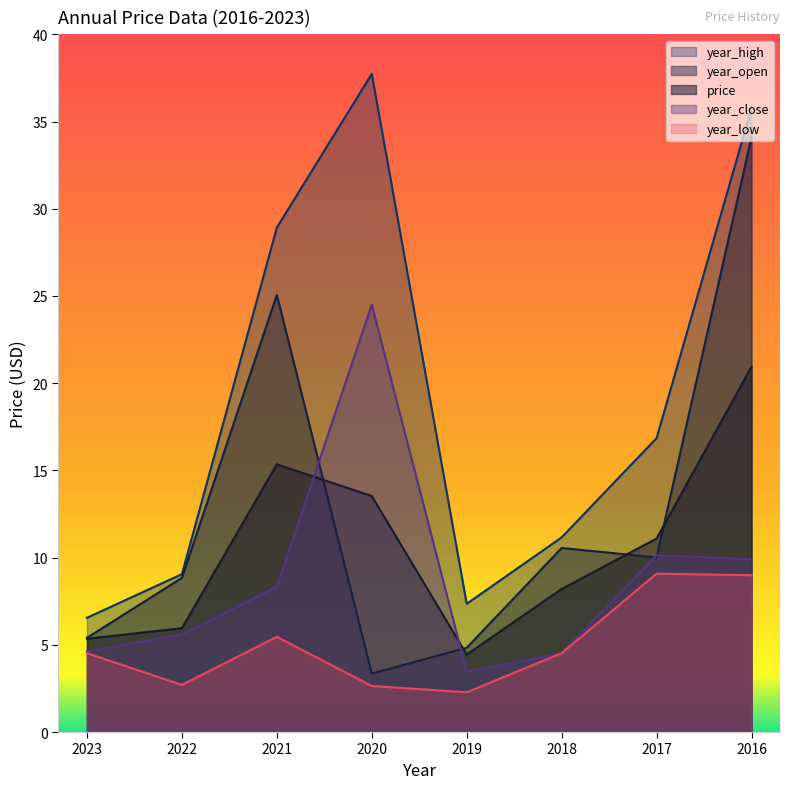

What is the sum of the year_open values at 2019 and 2017?

14.8